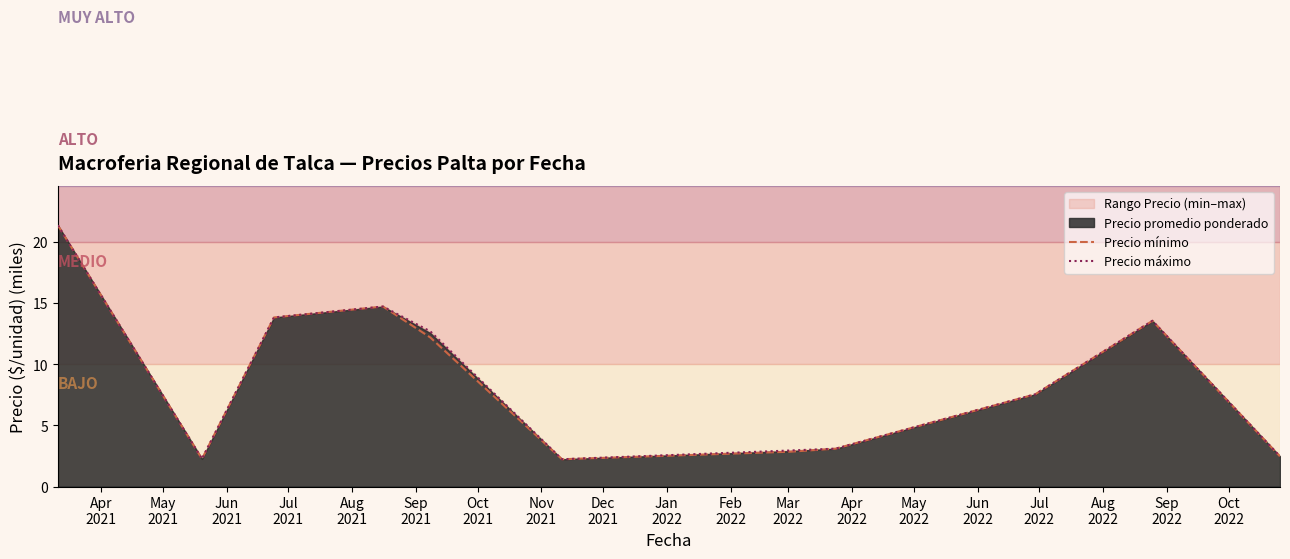

What is the label of the 10th point from the left?

Jan
2022